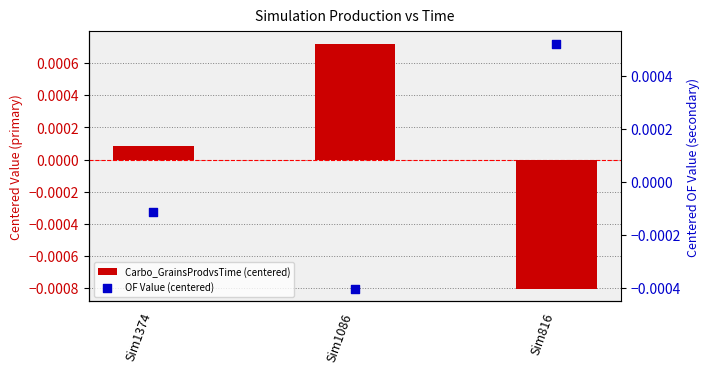

Which series reaches the maximum Y coordinate?

Carbo_GrainsProdvsTime (centered)